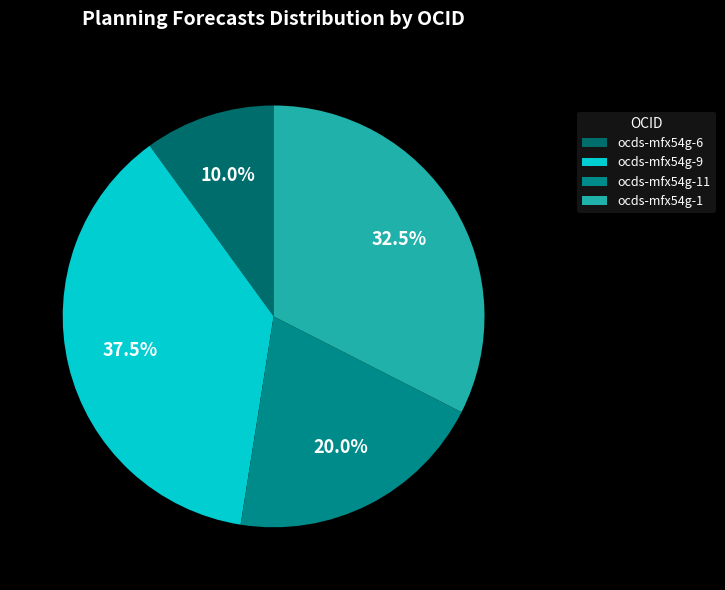

Rank the categories by value from lowest to highest.

ocds-mfx54g-6, ocds-mfx54g-11, ocds-mfx54g-1, ocds-mfx54g-9